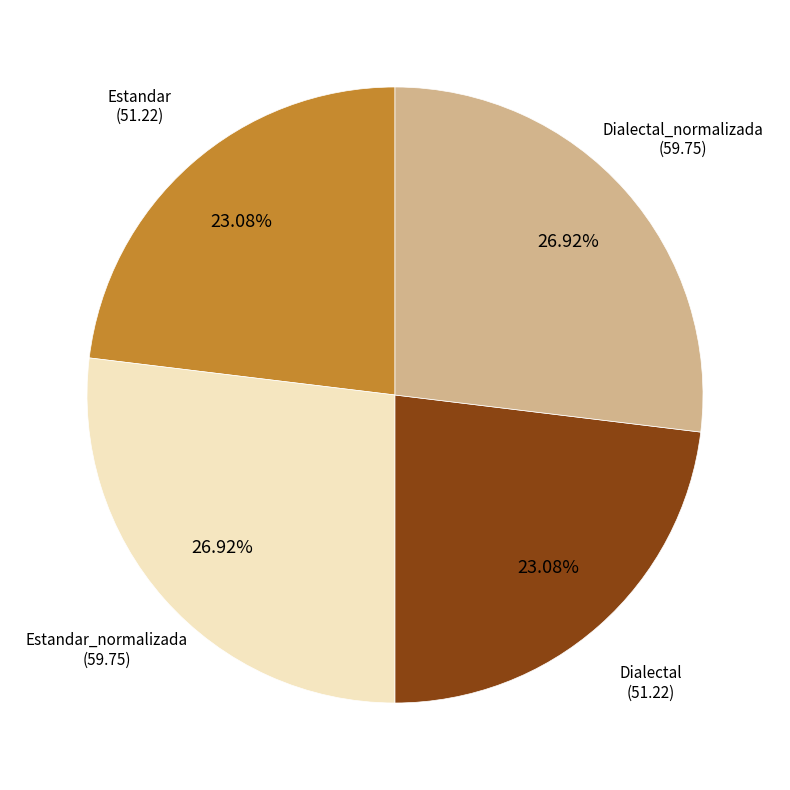

What is the ratio of the value at Estandar_normalizada to the value at Estandar?

1.2